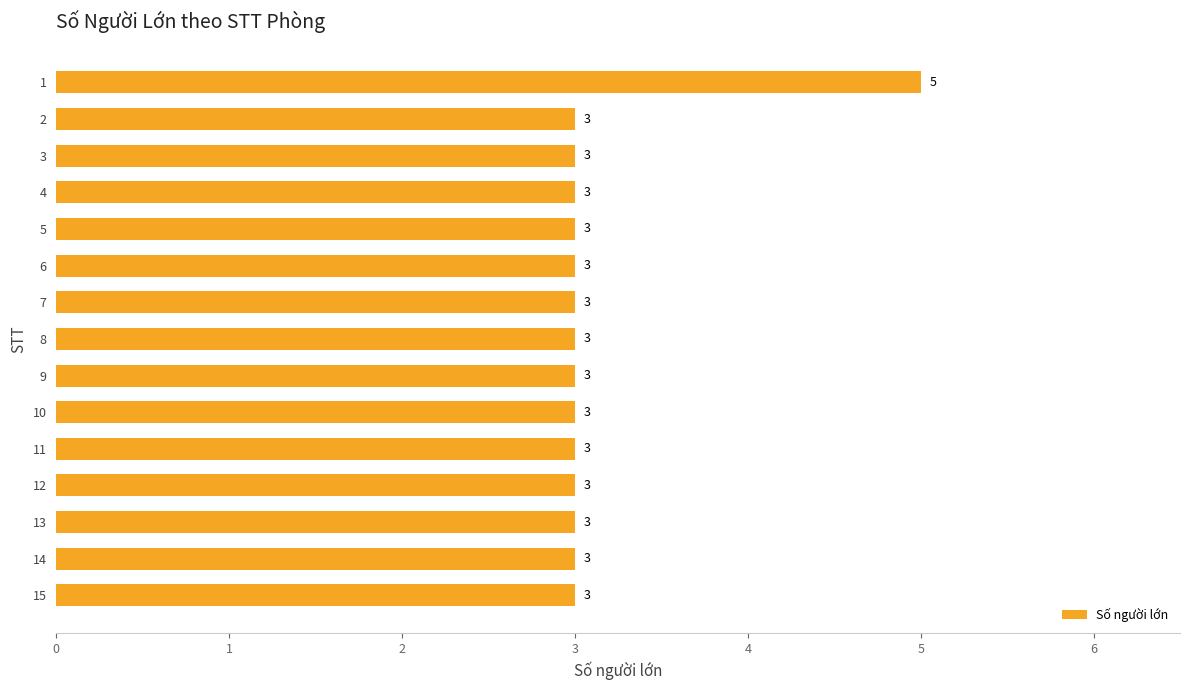

Reading top to bottom, transcribe all the data shown in this chart.

5	3	3	3	3	3	3	3	3	3	3	3	3	3	3